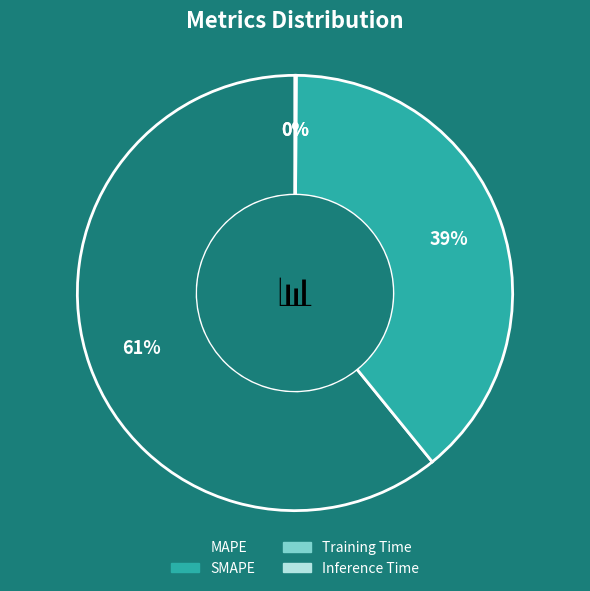

What is the largest slice in the pie chart?

MAPE